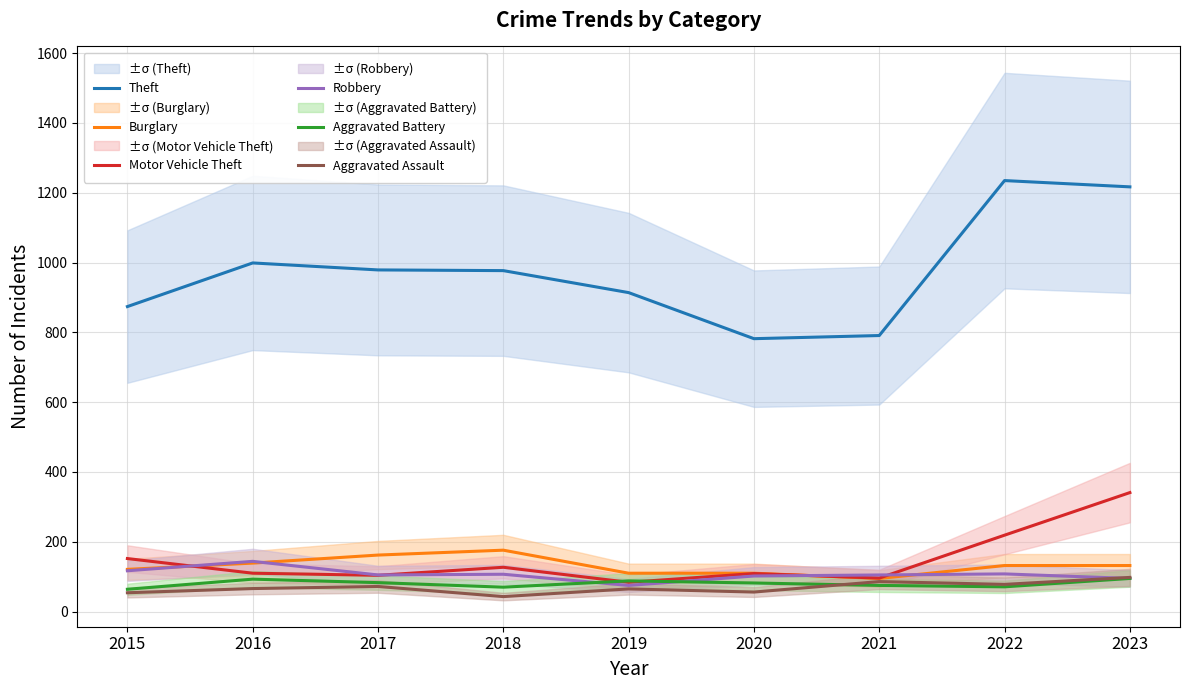

In Aggravated Battery, how many points are lower than both neighbors (excluding endpoints)?

2